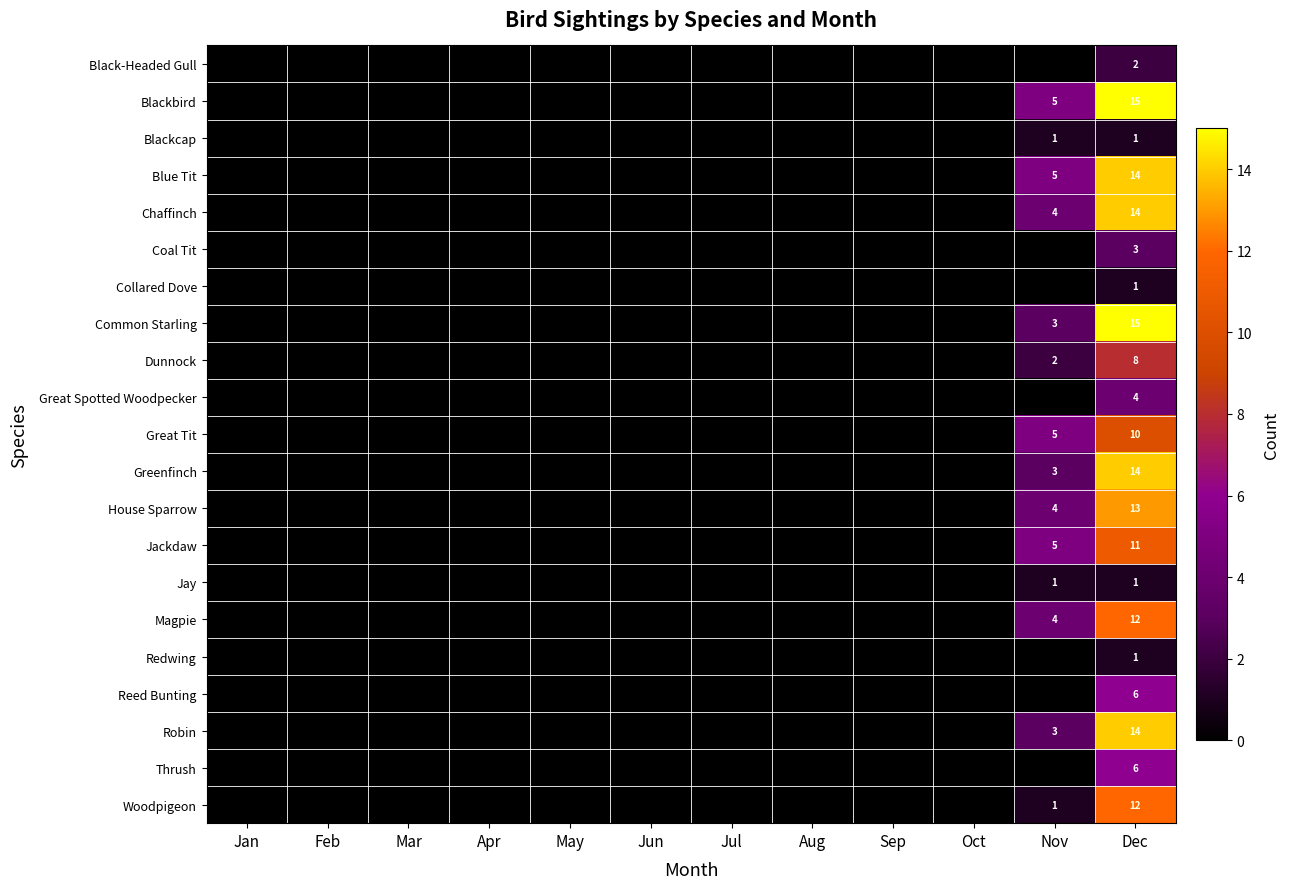

The Magpie series shows 6 at Nov. True or false?

False